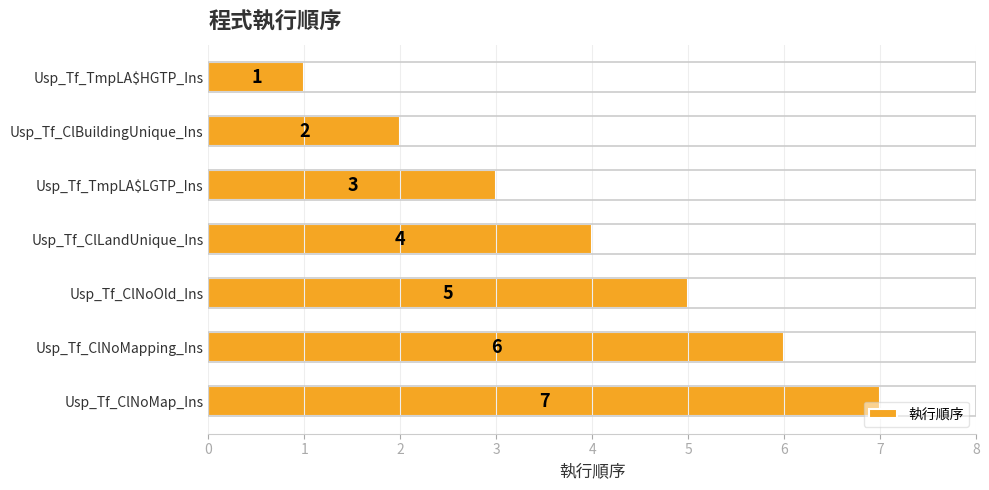

Approximately how many times larger is the value at Usp_Tf_ClNoMap_Ins compared to Usp_Tf_ClNoMapping_Ins?

1.2